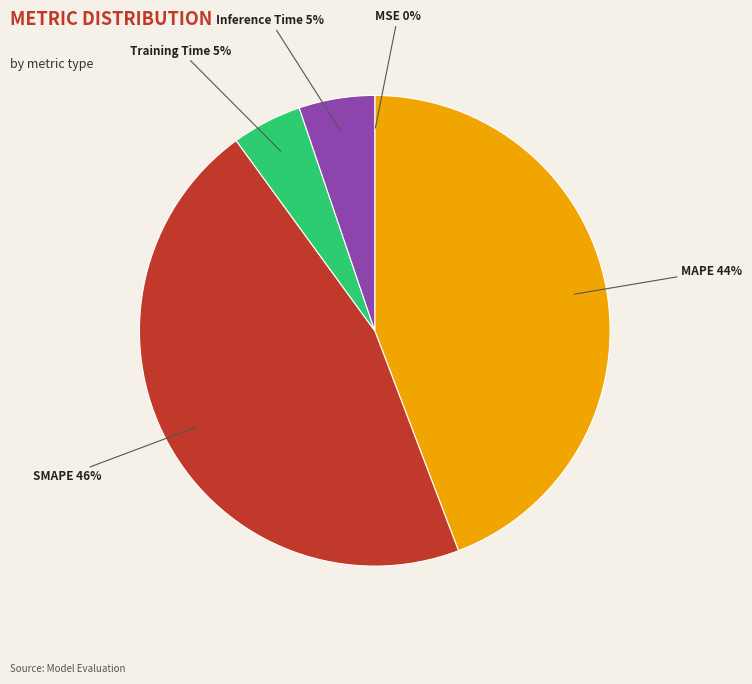

Which has a higher value, SMAPE or Inference Time?

SMAPE